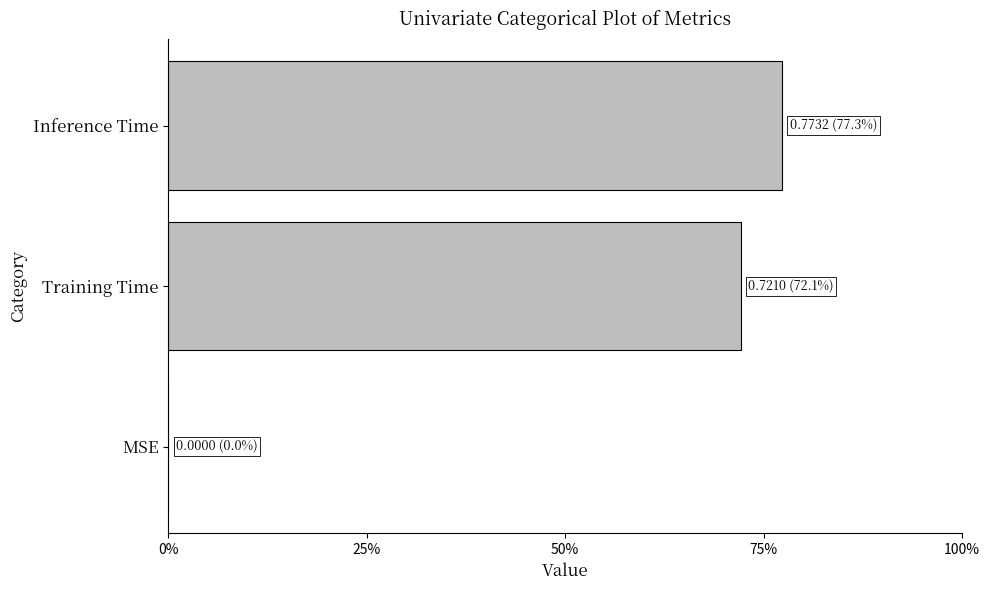

Are the bars horizontal?

Yes